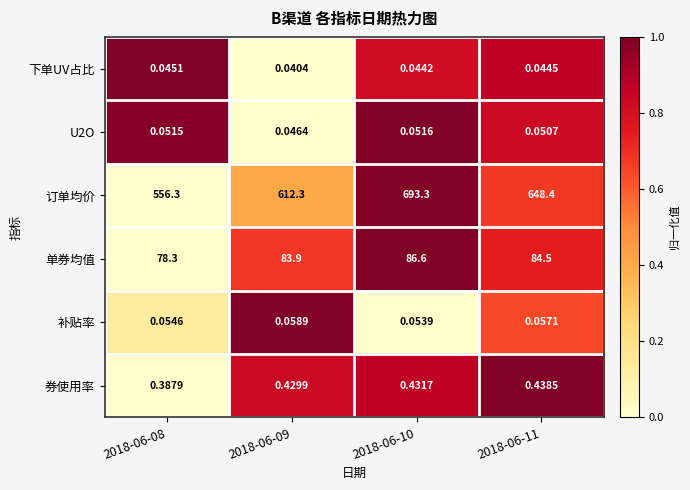

Between 2018-06-09 and 2018-06-10, which series saw the biggest shift?

订单均价